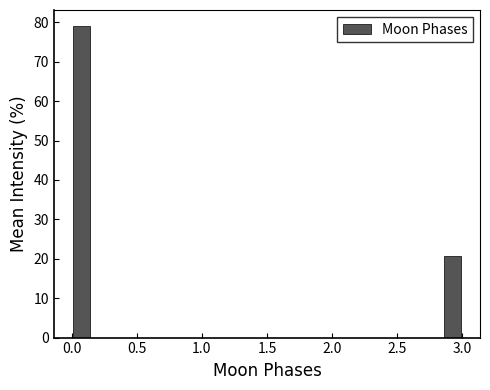

Around what value on the x-axis is the tallest bar? Give the approximate position of its centre, as read against the axis.

0.10